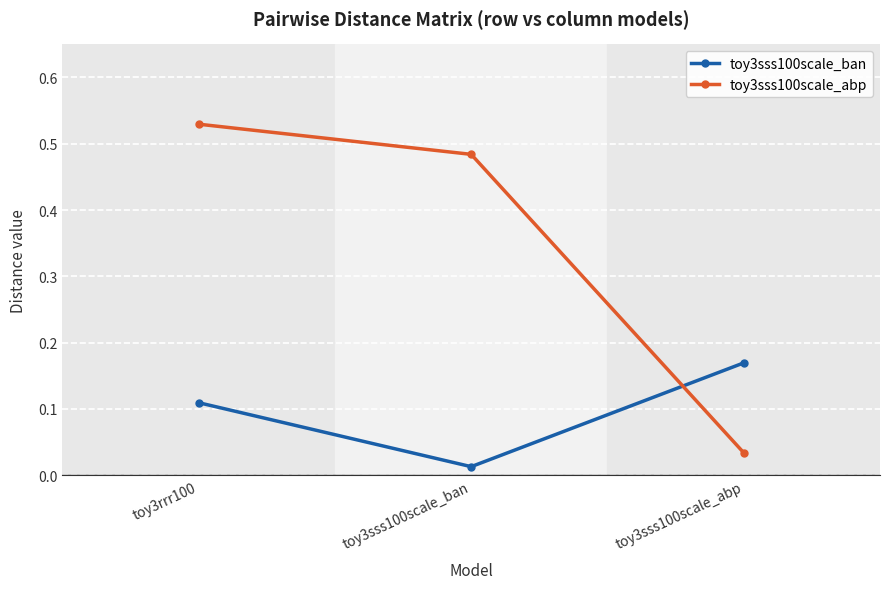

How many lines are shown in the chart?

2